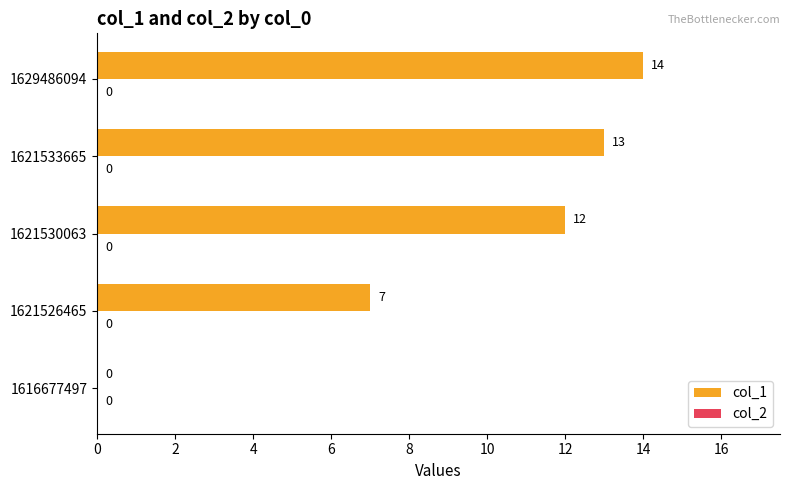

Is it true that the value at 1621526465 is 7?

True